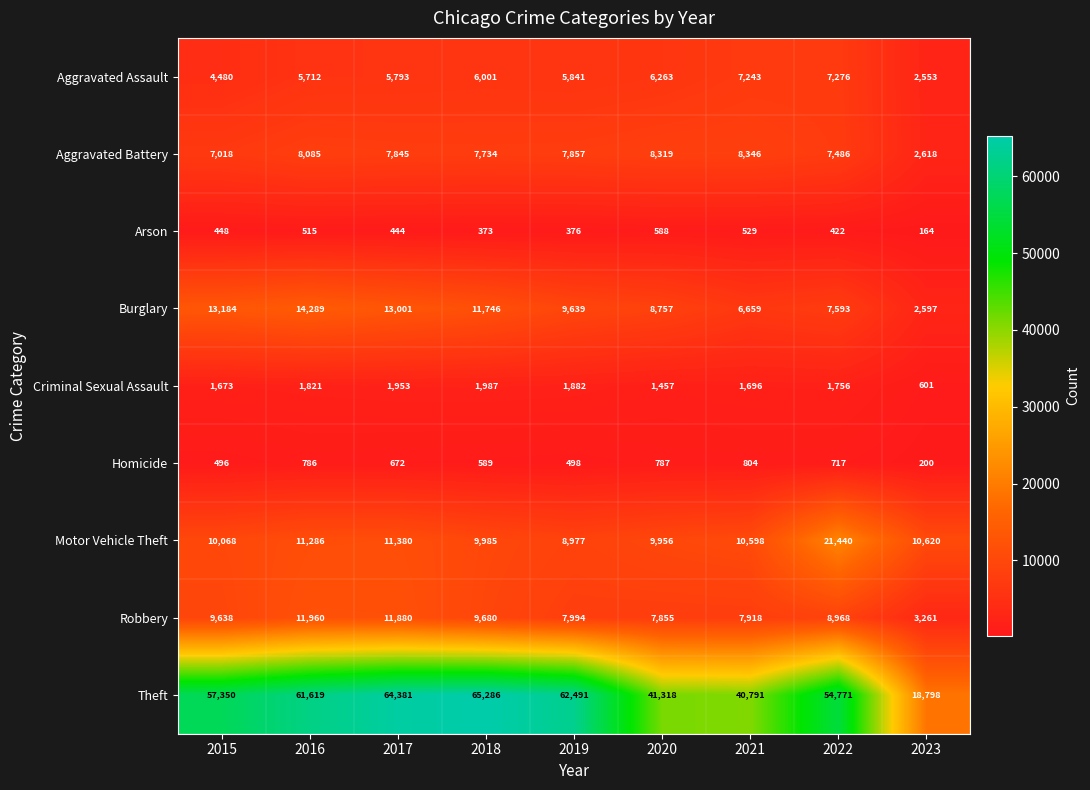

What is the total value across all series at 2021?

84584